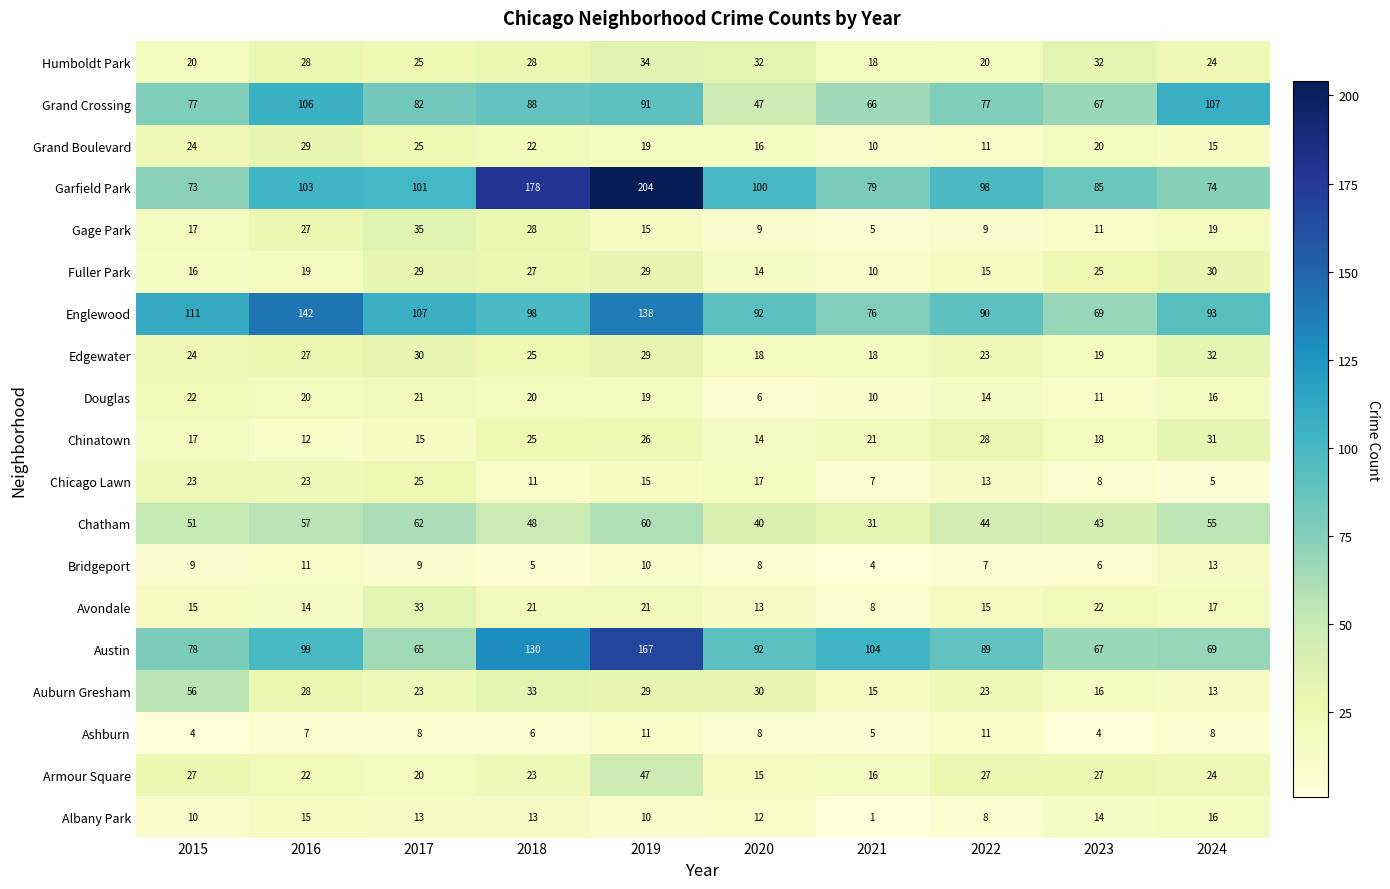

Which series has the largest range (max minus min)?

Garfield Park